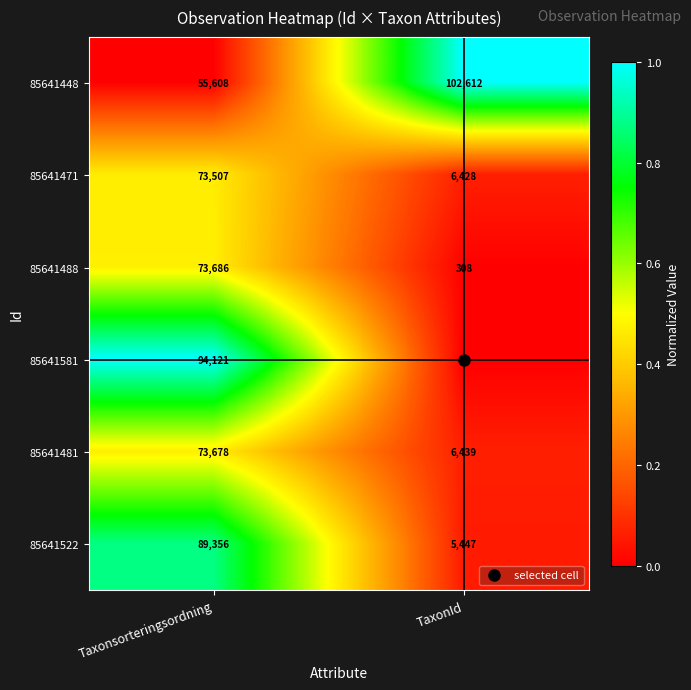

Which series has the largest range (max minus min)?

85641581